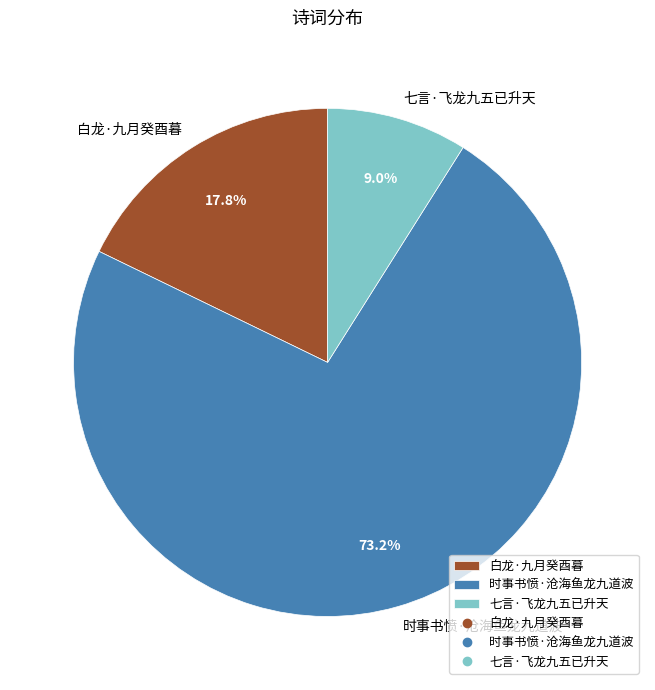

What is the majority slice?

时事书愤·沧海鱼龙九道波